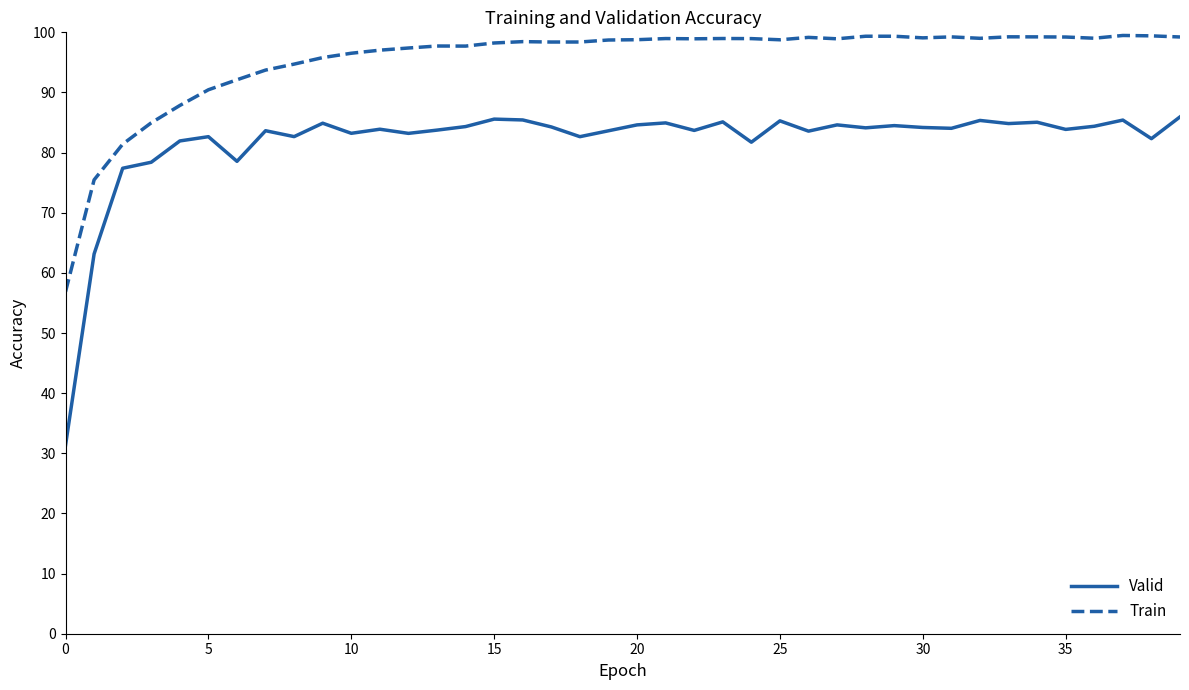

What is the label of the 17th point from the left?

16